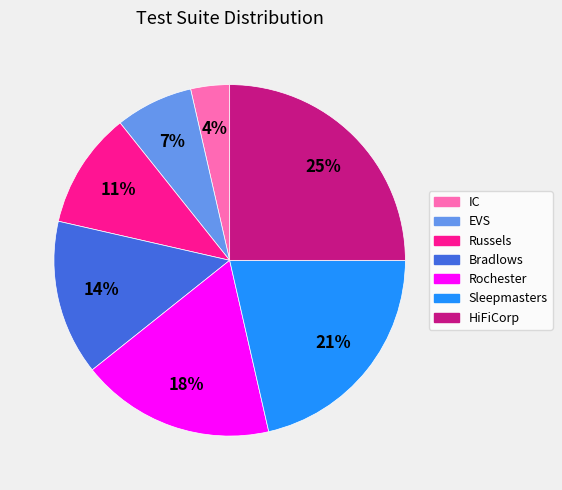

Does Bradlows represent more than half of the total?

No